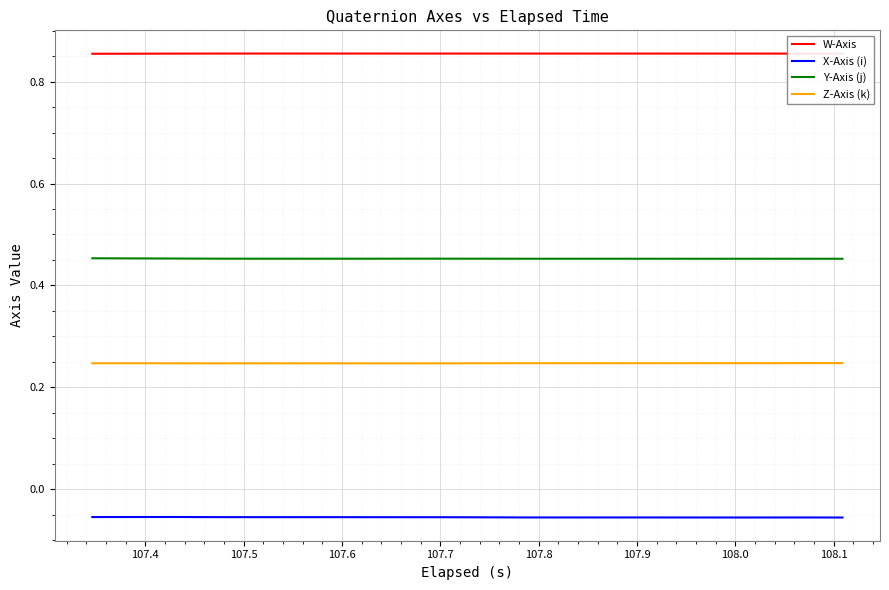

Which series has the largest total across all categories?

W-Axis